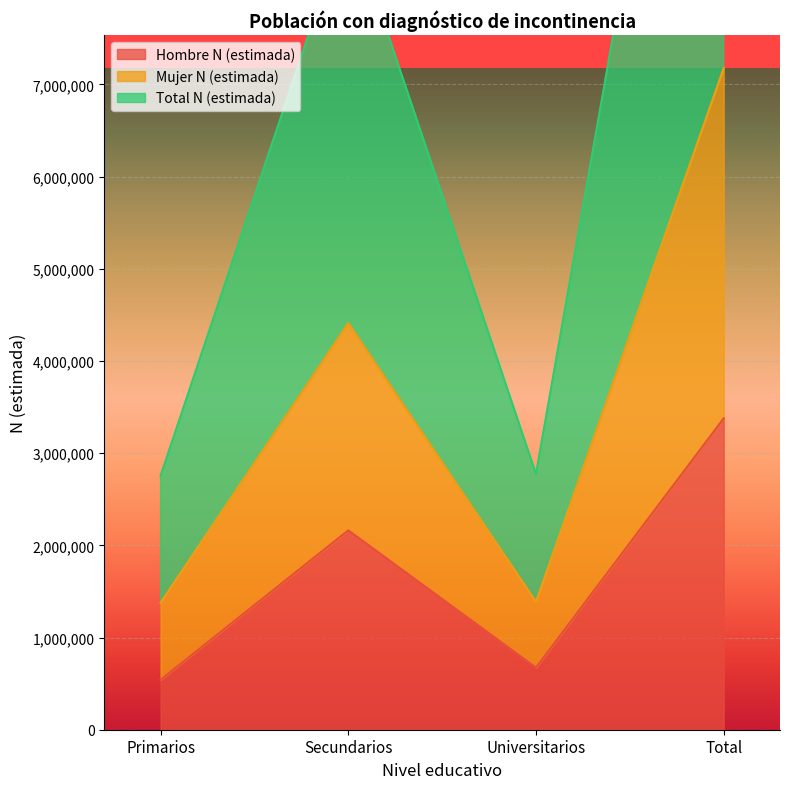

True or false: Mujer N (estimada) and Hombre N (estimada) cross at least once.

False